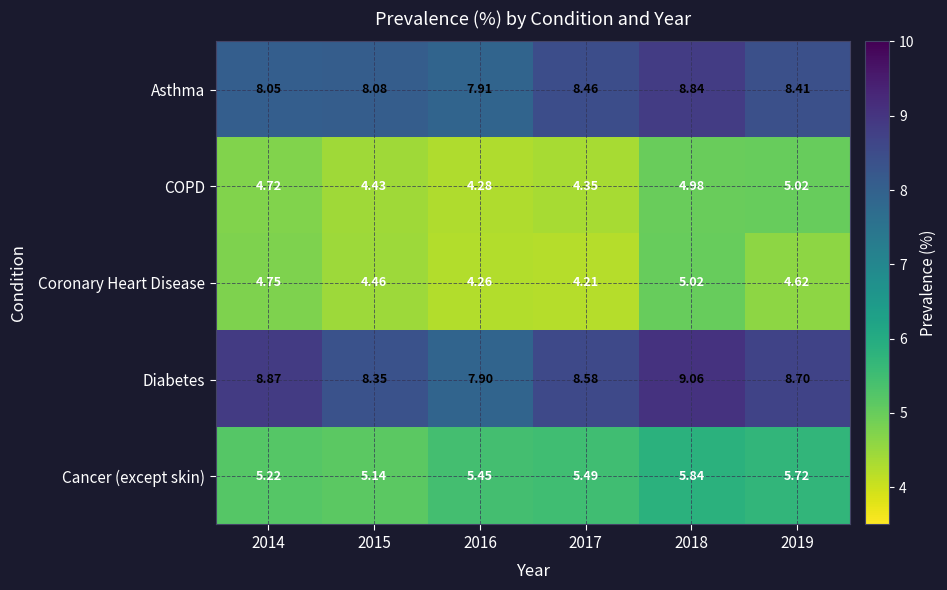

Which series has the largest total across all categories?

Diabetes